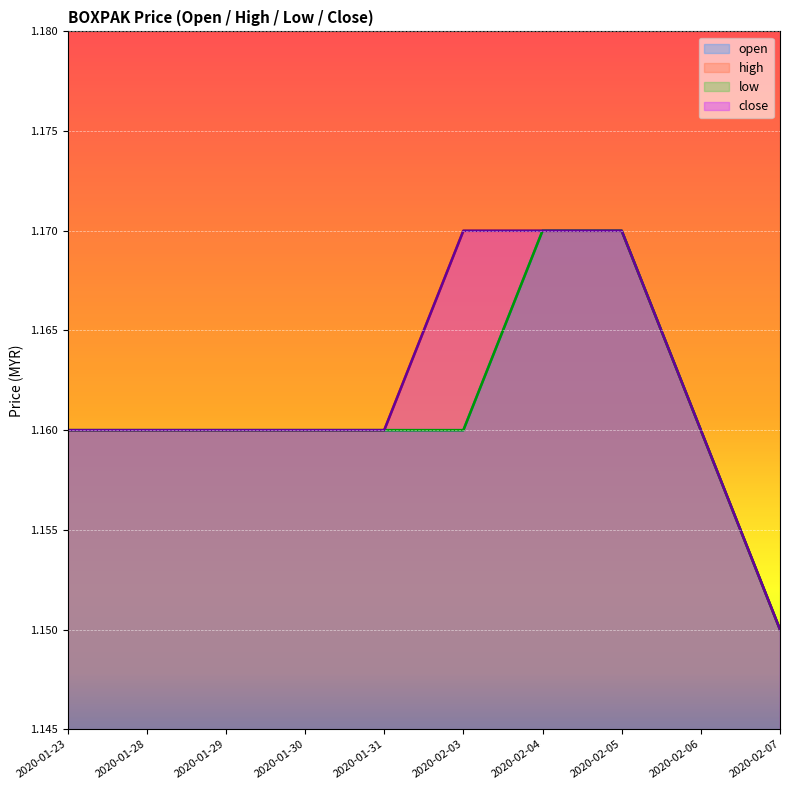

What is the total value across all series at 2020-01-28?

4.6